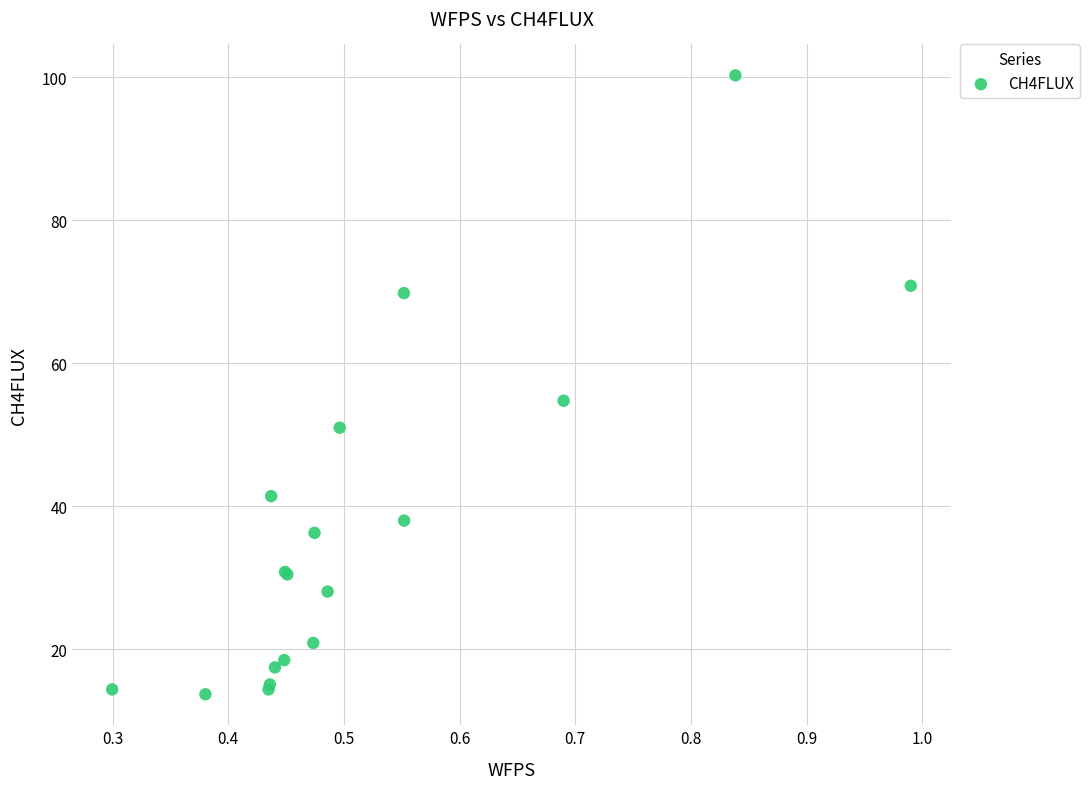

What Y value in the scatter plot is closest to 56?

54.8